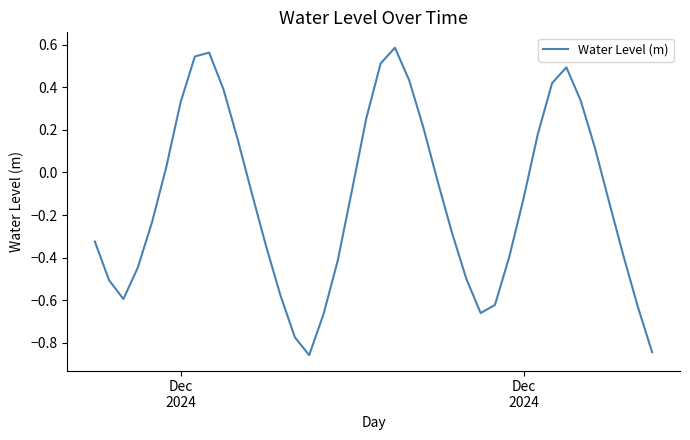

What is the difference between the maximum and minimum values?

1.4